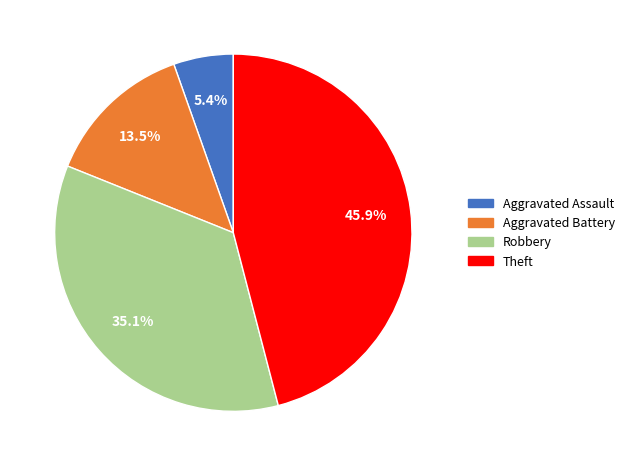

What percentage is the Robbery slice, to the nearest percent?

35%